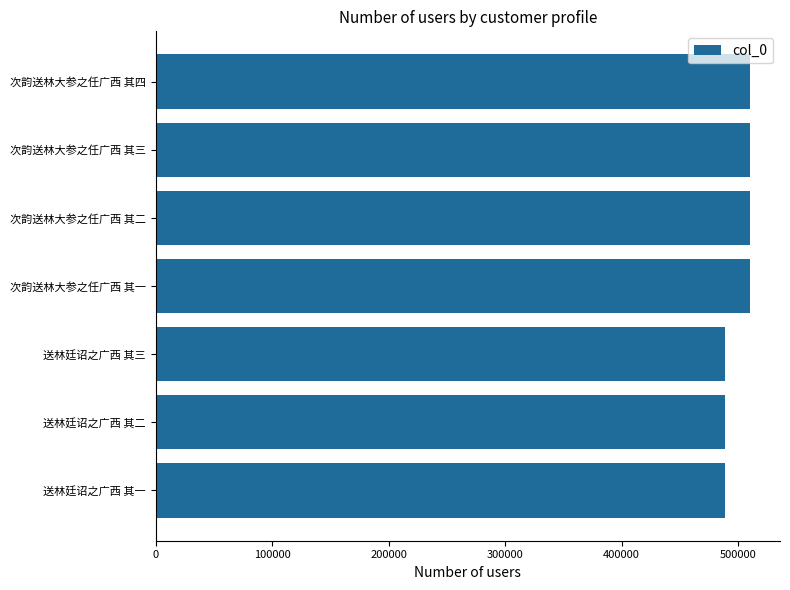

What is the greatest value displayed?

510531